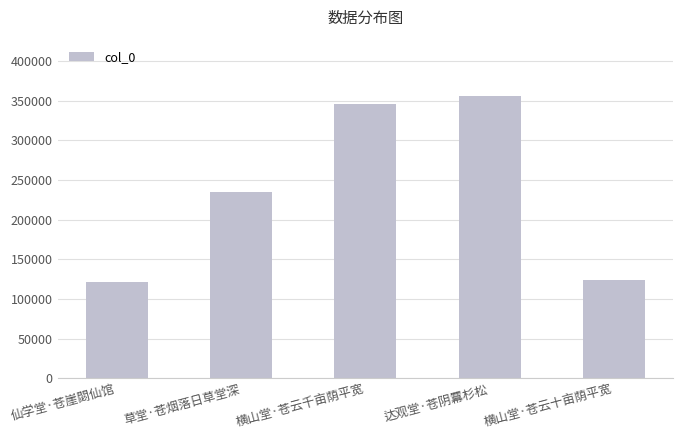

What is the change in value from 仙学堂·苍崖閟仙馆 to 草堂·苍烟落日草堂深?

+114140